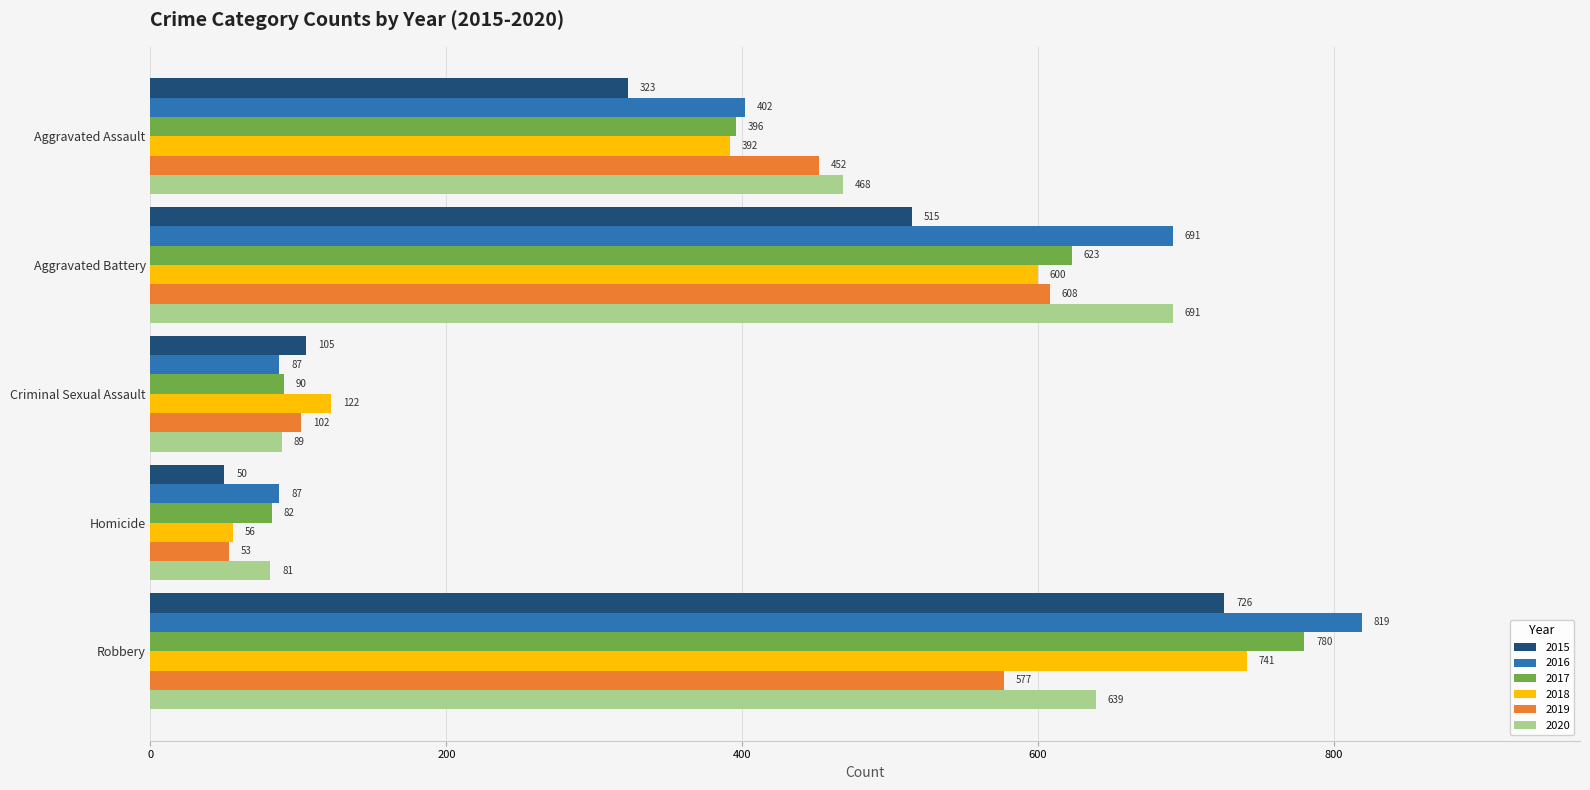

Rank the categories by 2017 value from highest to lowest.

Robbery, Aggravated Battery, Aggravated Assault, Criminal Sexual Assault, Homicide